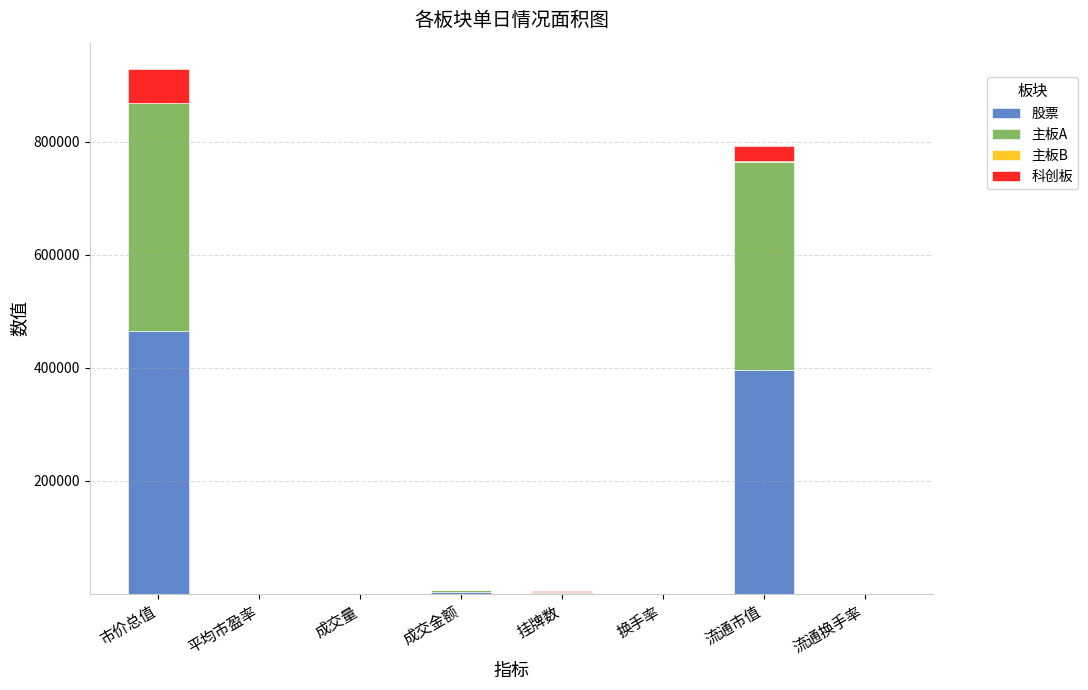

At which label is 股票 closest to 232215?

流通市值